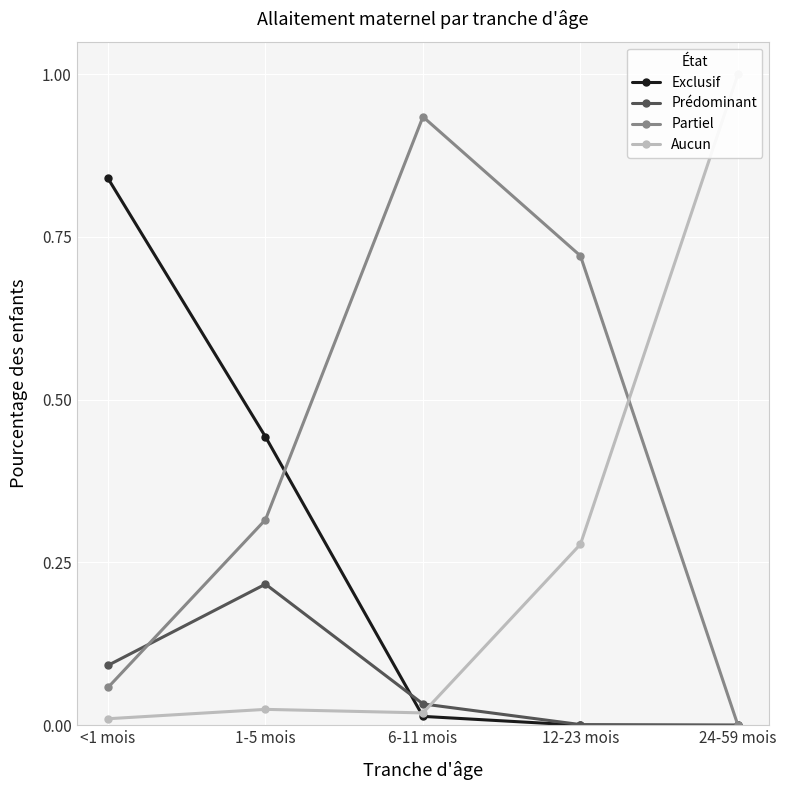

Which series has the widest spread of values?

Aucun